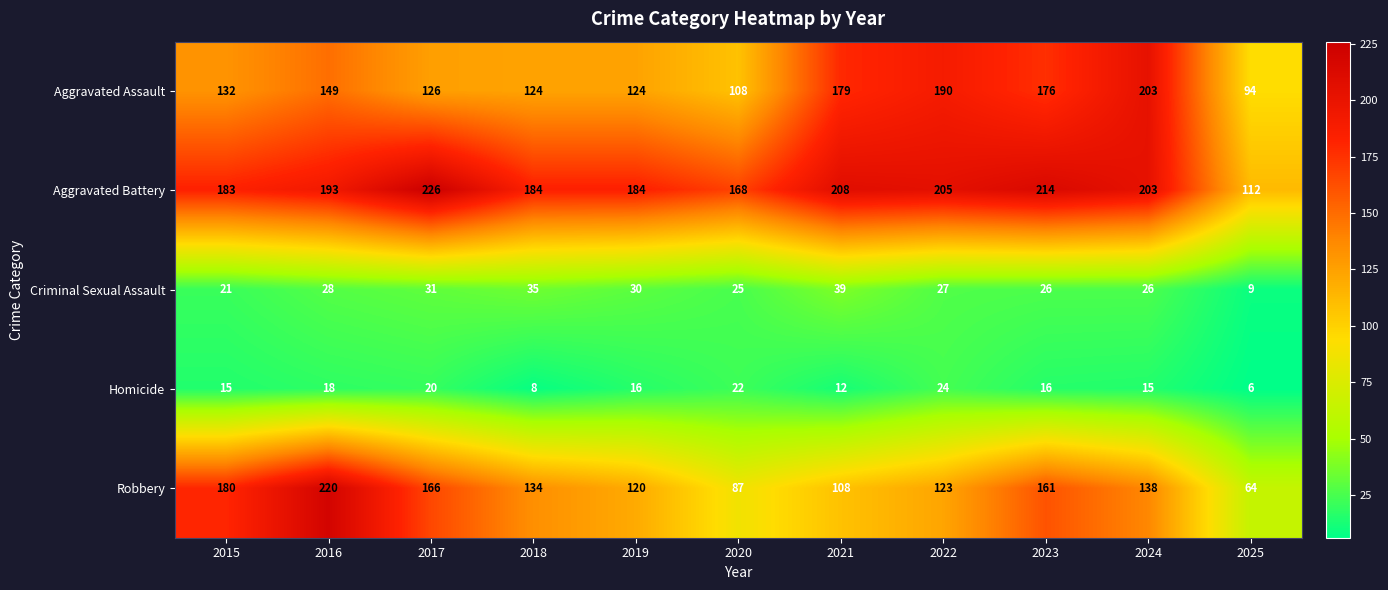

At which label is Aggravated Battery closest to 169?

2020